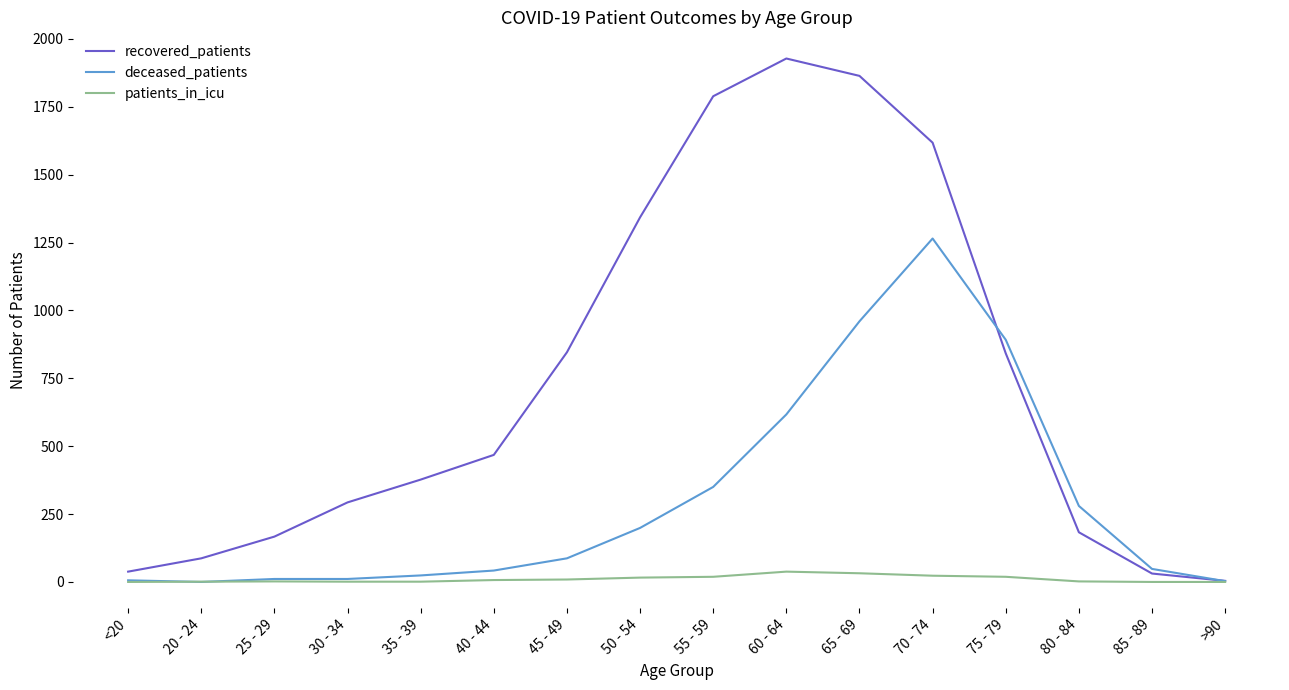

How many lines are shown in the chart?

3